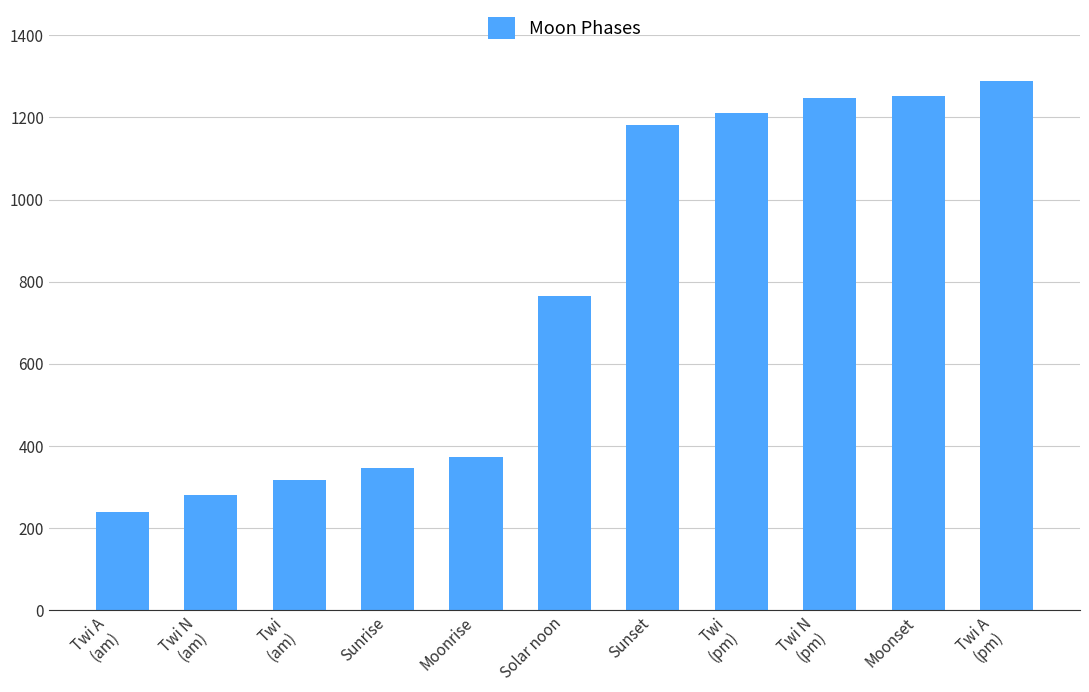

What is the average value?

773